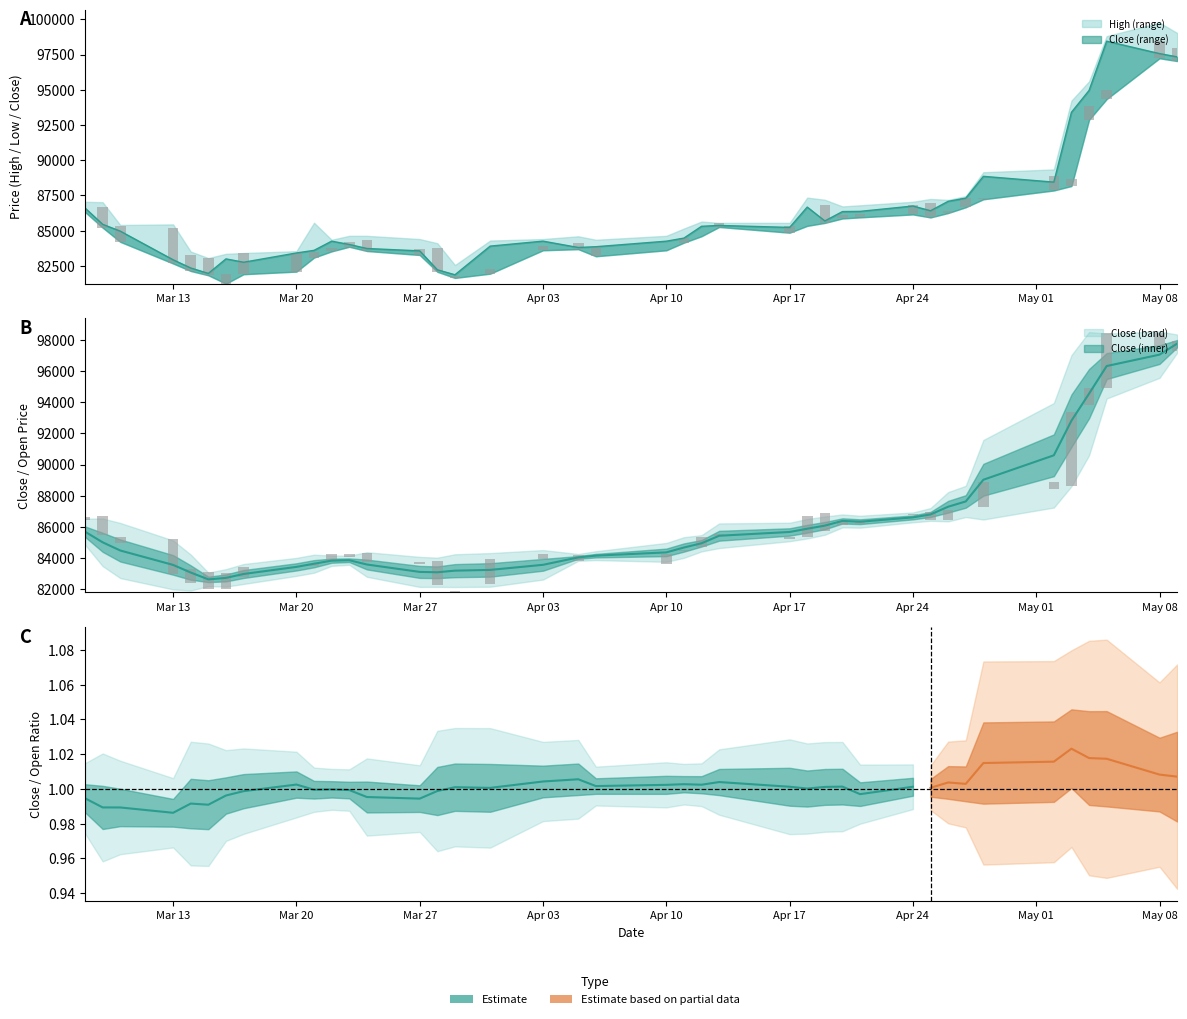

Is it true that High equals 136359.5 at 26?

False